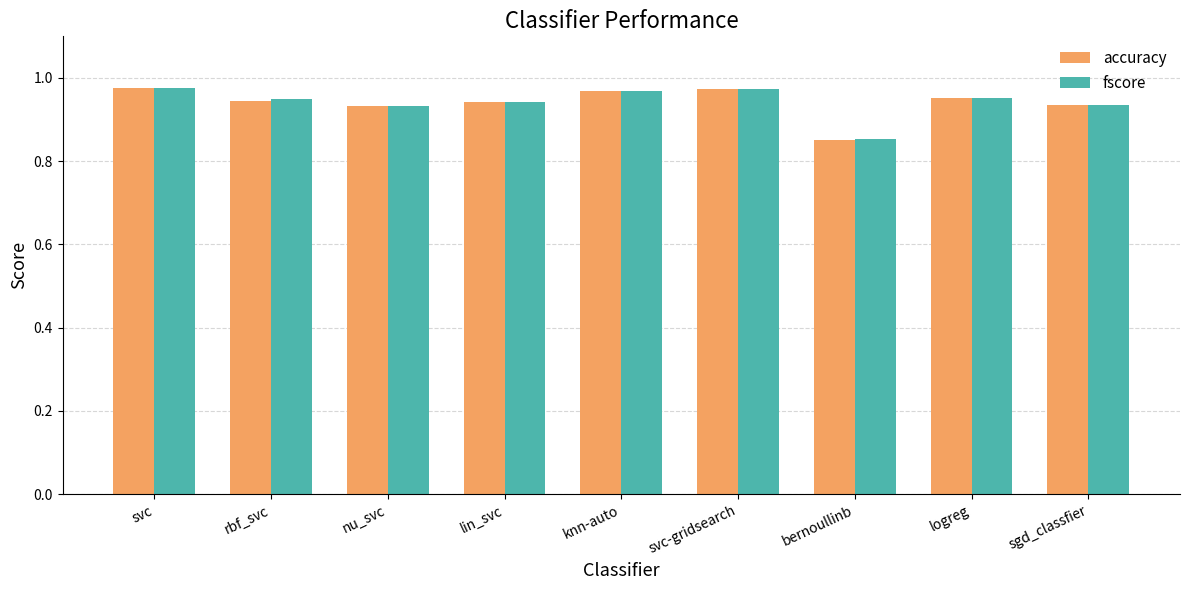

What position from the right is sgd_classfier?

1